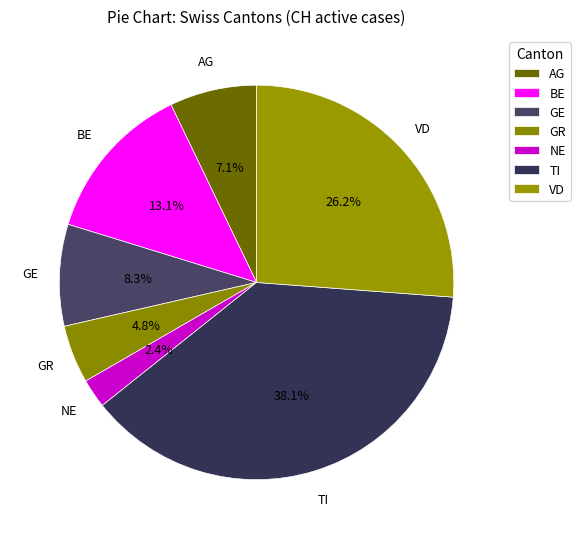

How many slices are in this pie chart?

7